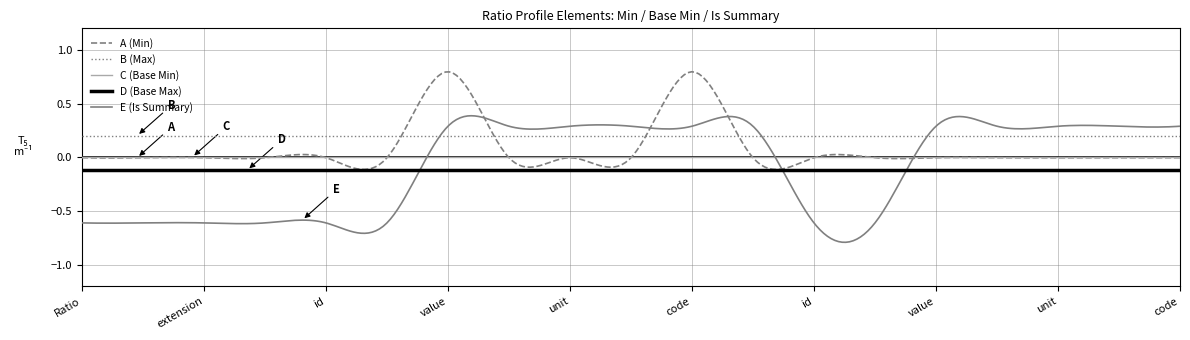

Which series has the widest spread of values?

E (Is Summary)